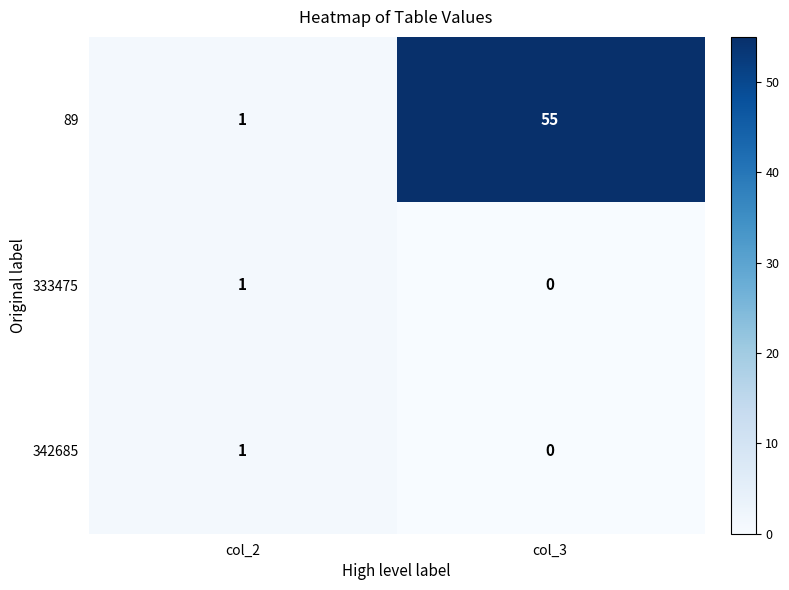

What is the sum of all 89 values?

56